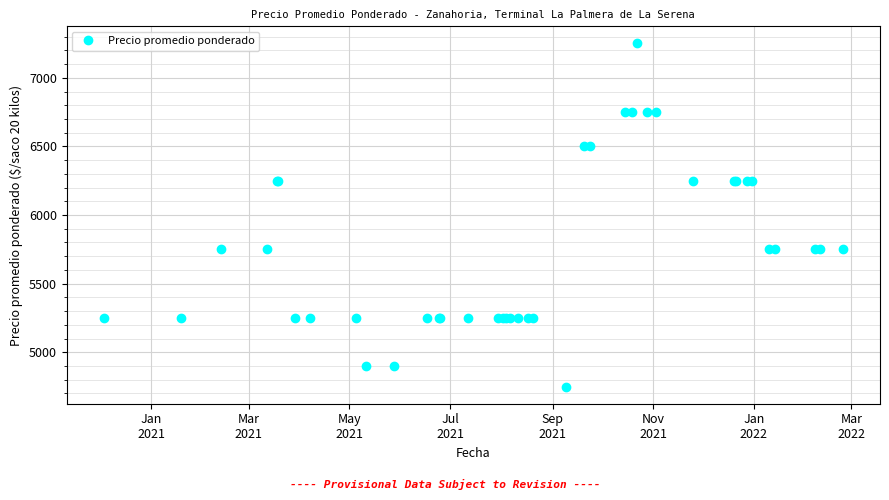

What is the sum of all values?

229800